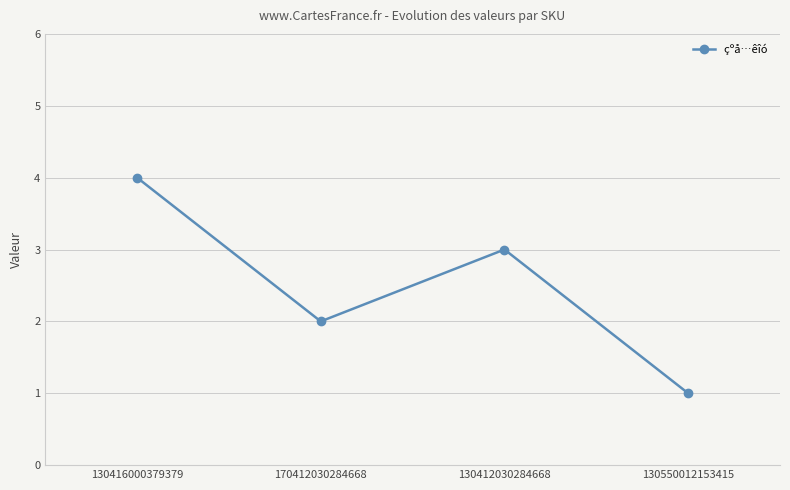

What is the approximate value at 130416000379379?

4